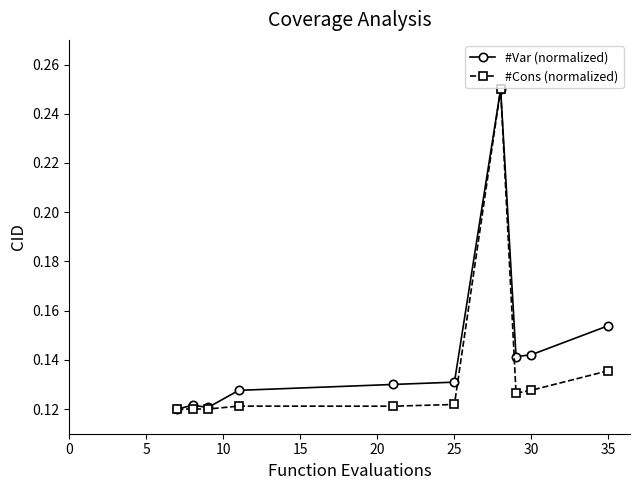

What are all the series names shown in the legend?

#Var (normalized), #Cons (normalized)